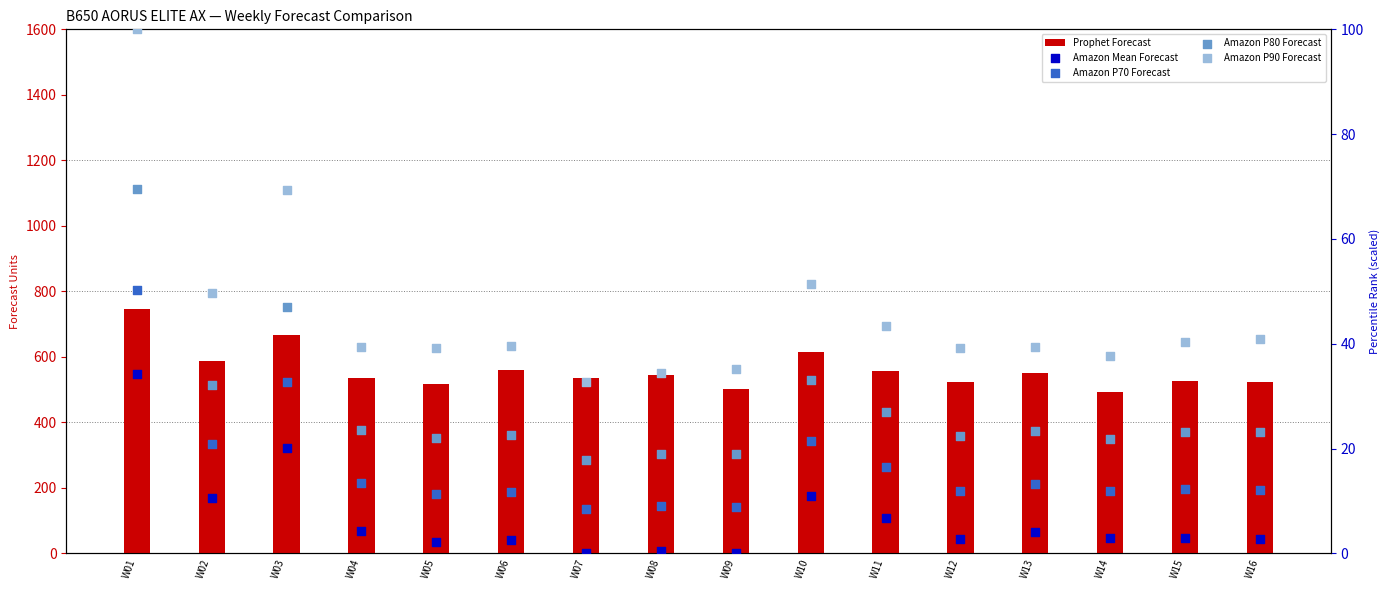

At which category is the sum across all series the highest?

W01